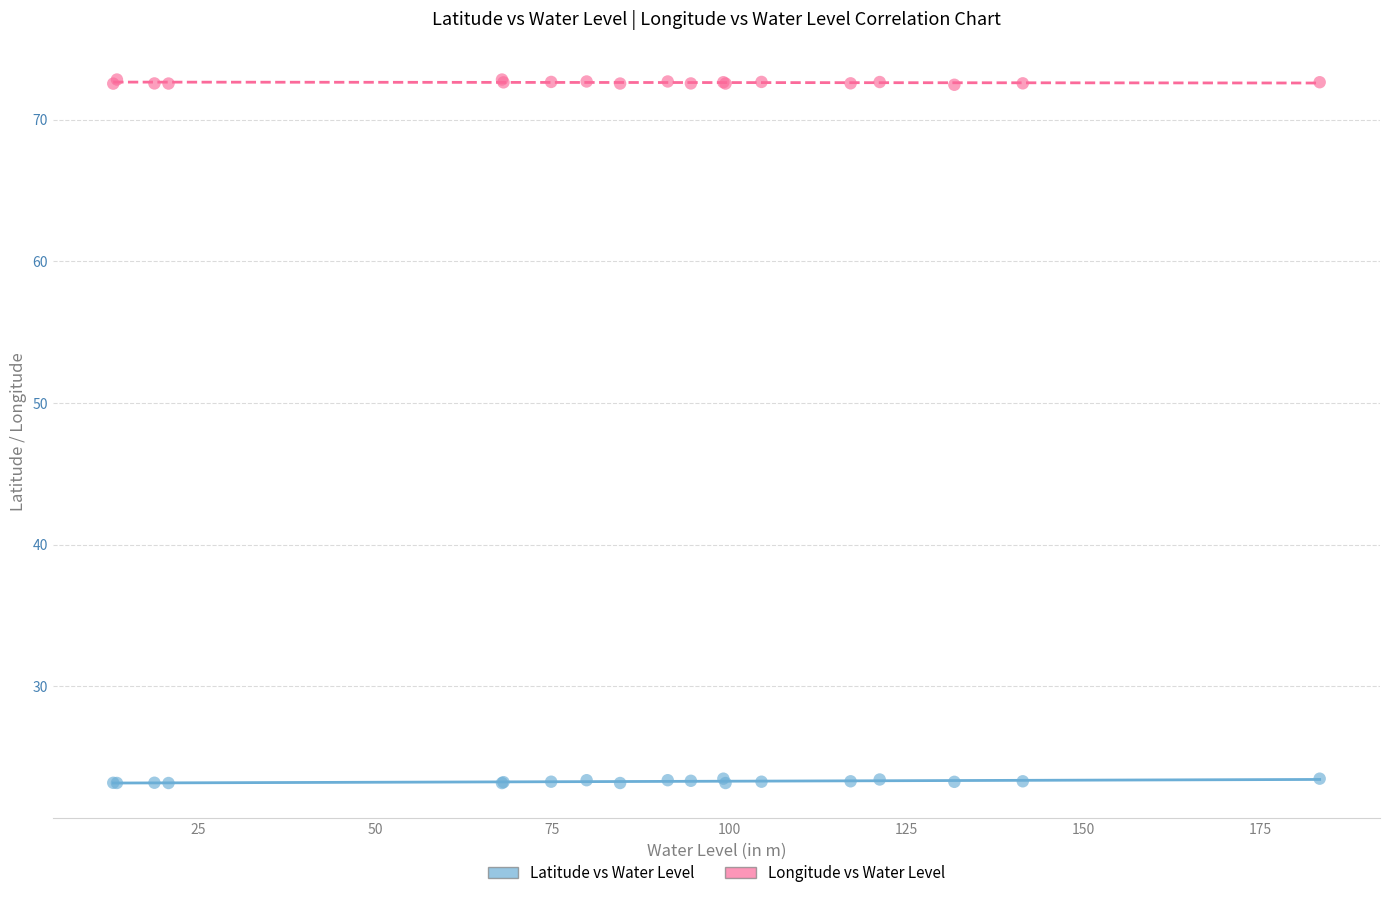

Which series contains the lowest Y value?

Latitude vs Water Level